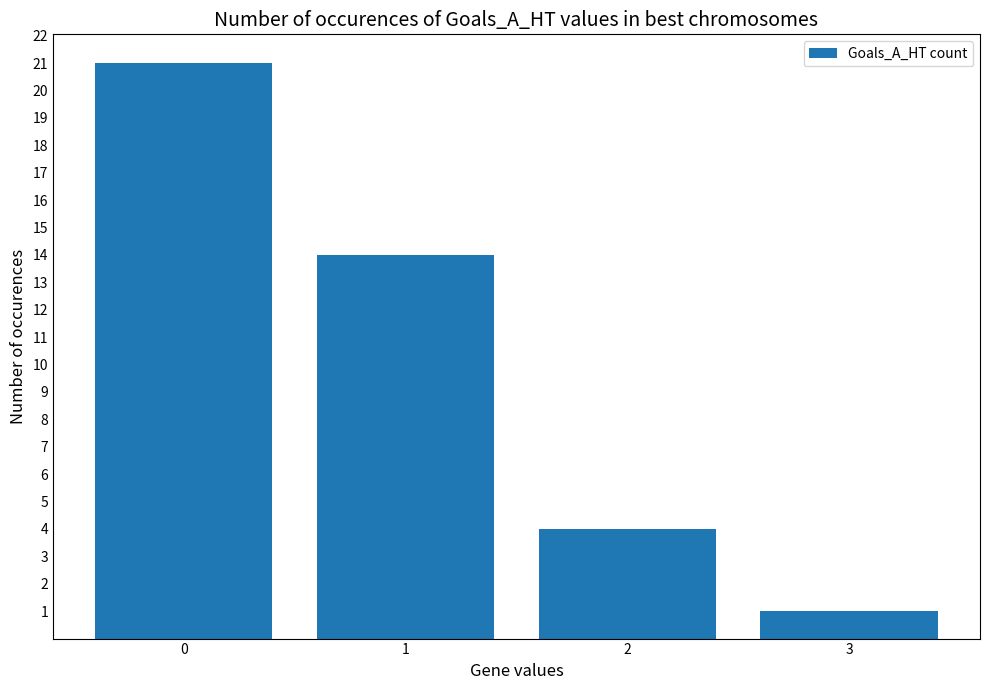

Count the number of categories in the chart.

4